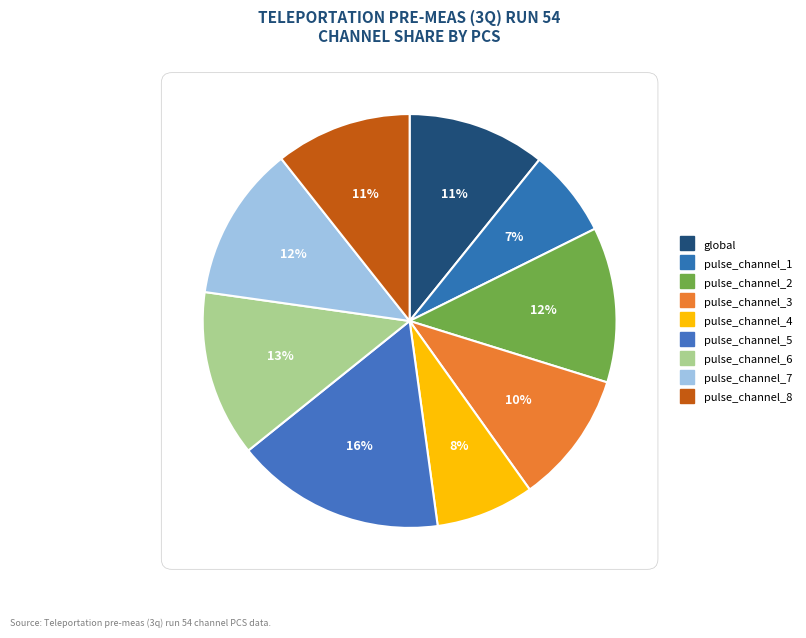

Is there any slice that represents more than half of the pie?

No